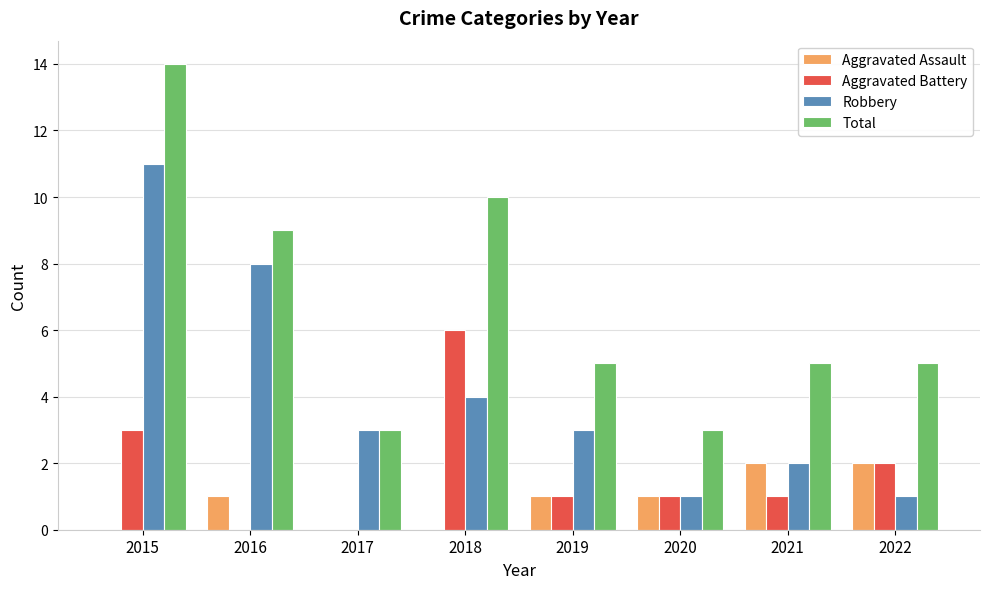

Is it true that Aggravated Battery equals 1 at 2020?

True